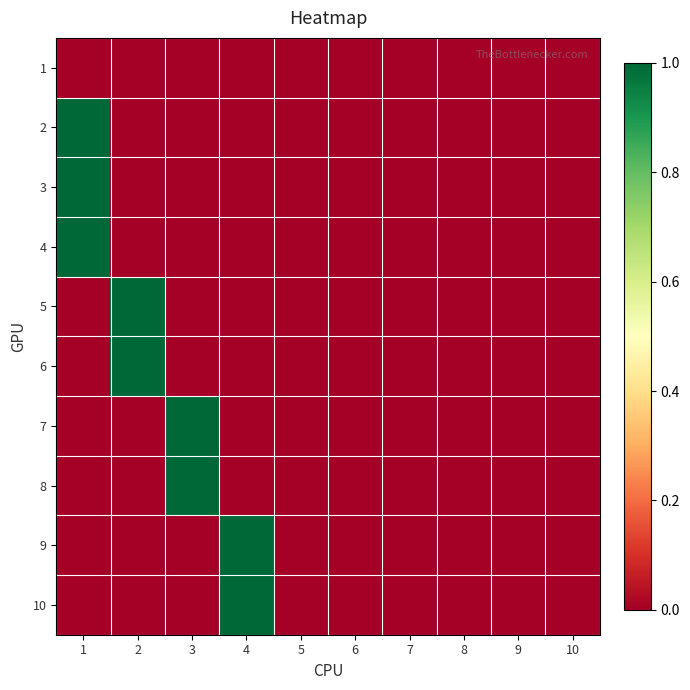

At which category is the sum across all series the highest?

1